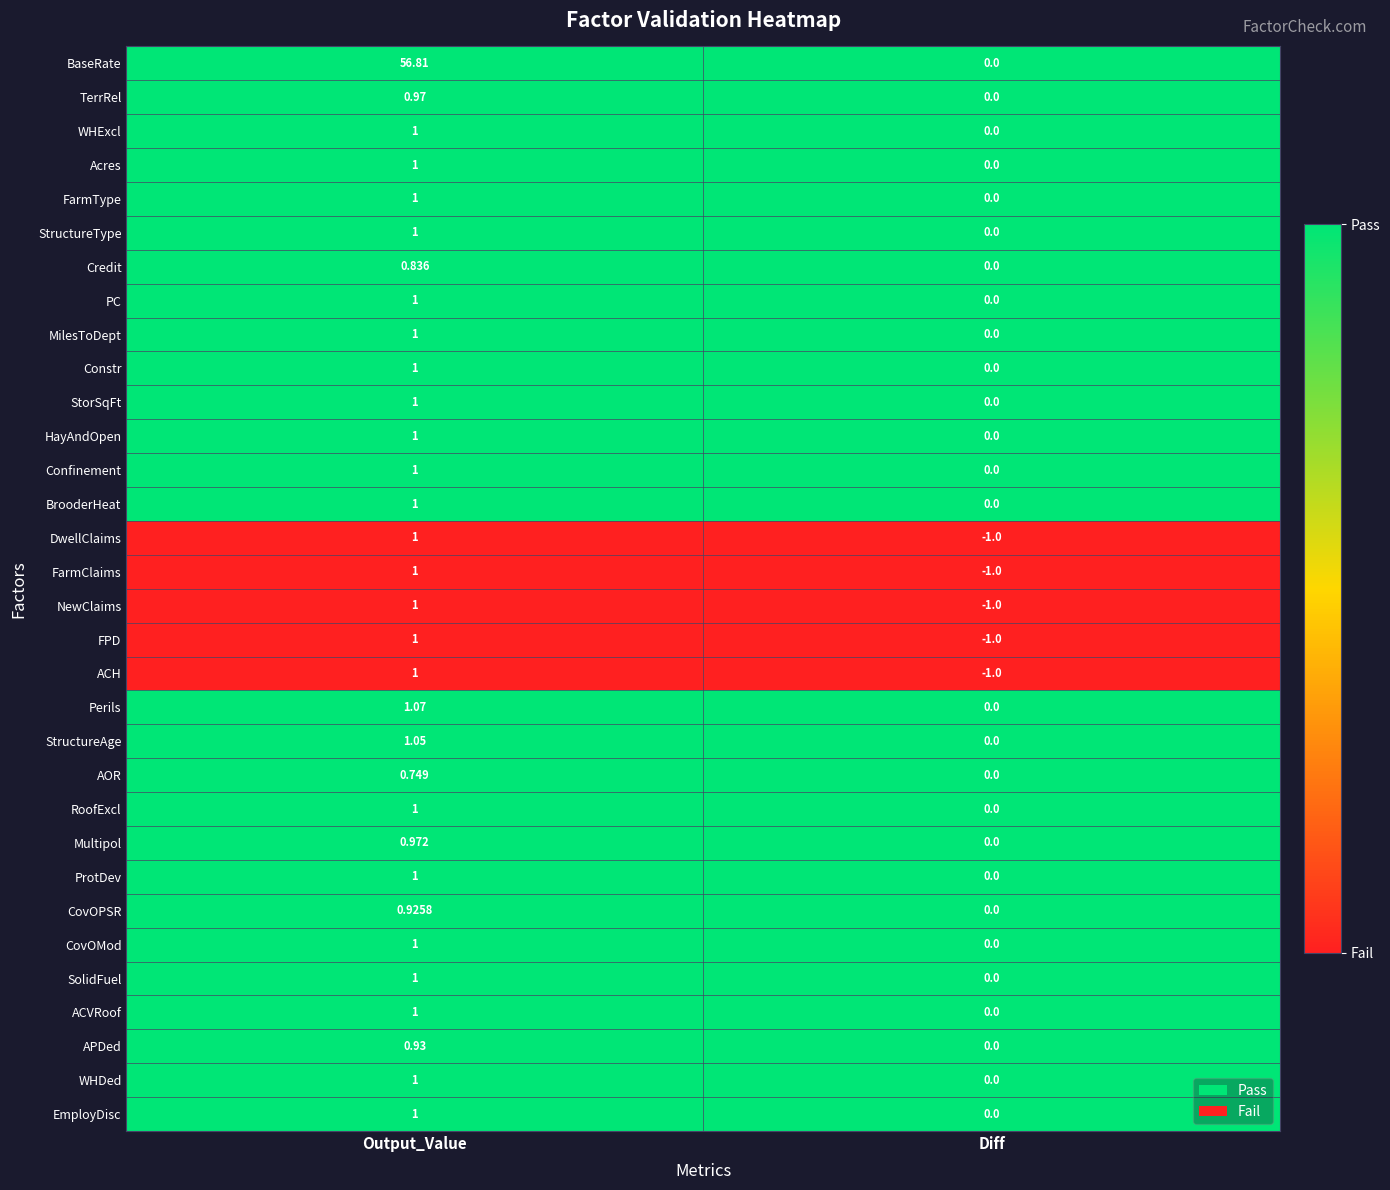

What is the spread (max minus min) of values at Output_Value?

56.1